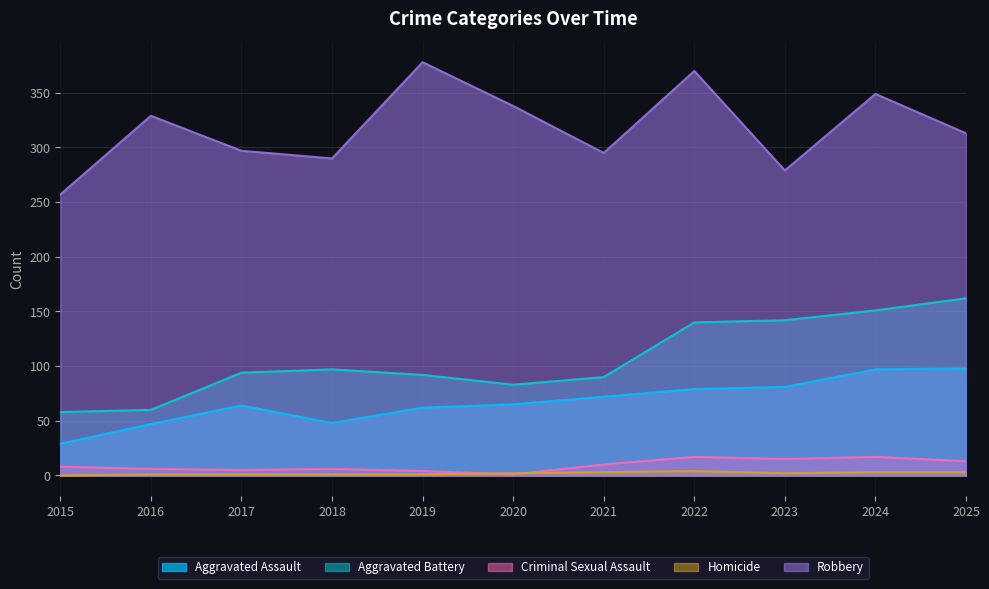

At how many categories does at least one series exceed 100?

11